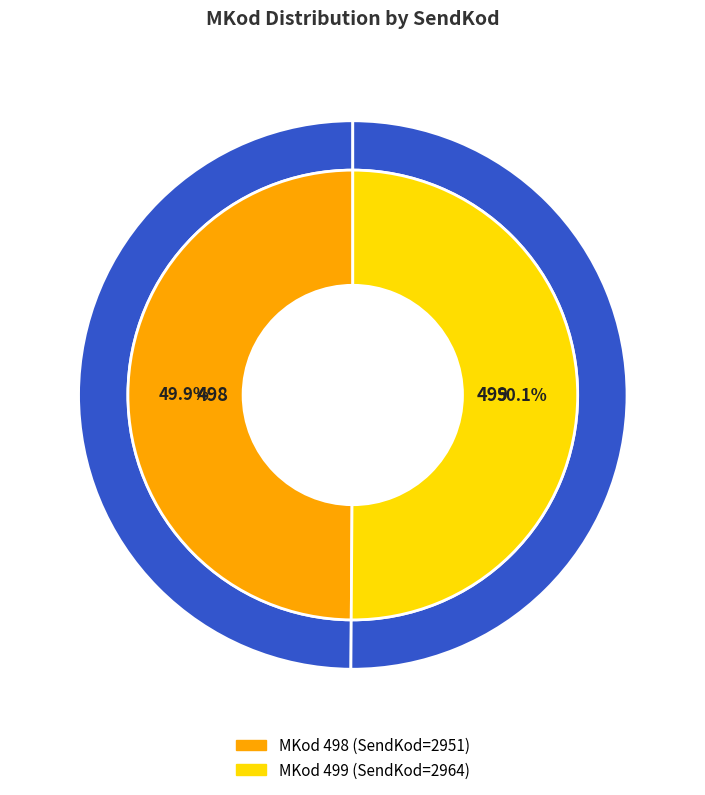

Which has a higher value, 499 or 498?

499